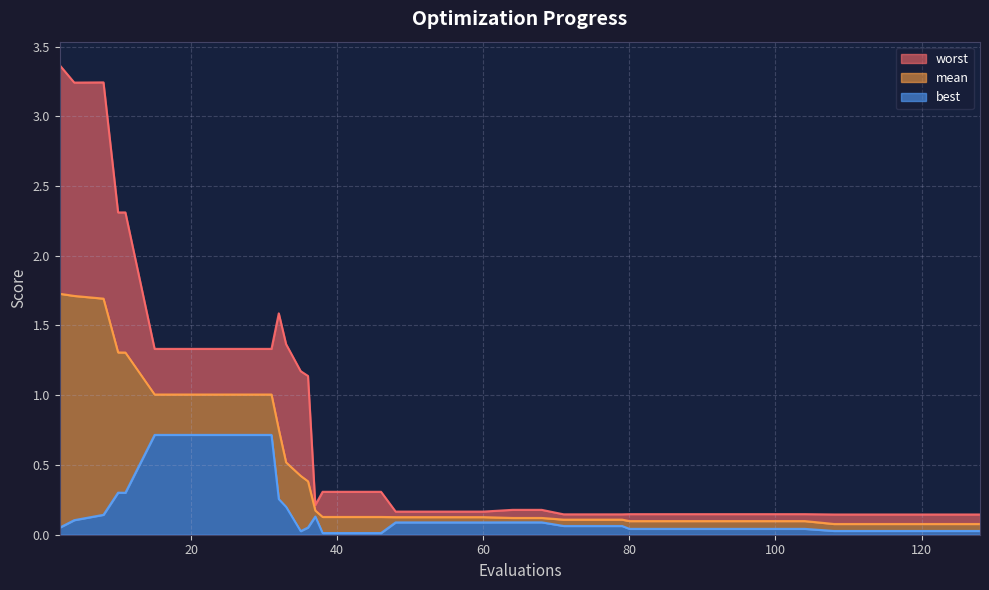

What is the difference between the maximum and minimum values in the worst series?

3.2